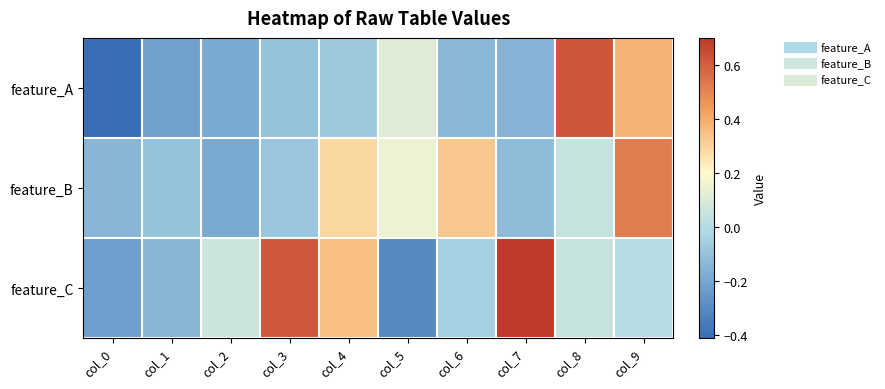

Which category has the highest value across all series?

col_7